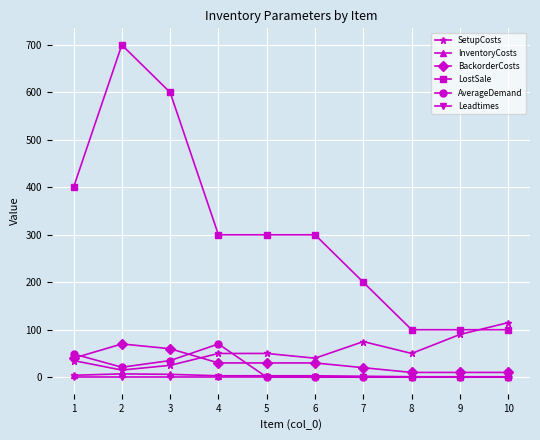

True or false: AverageDemand and LostSale cross at least once.

False